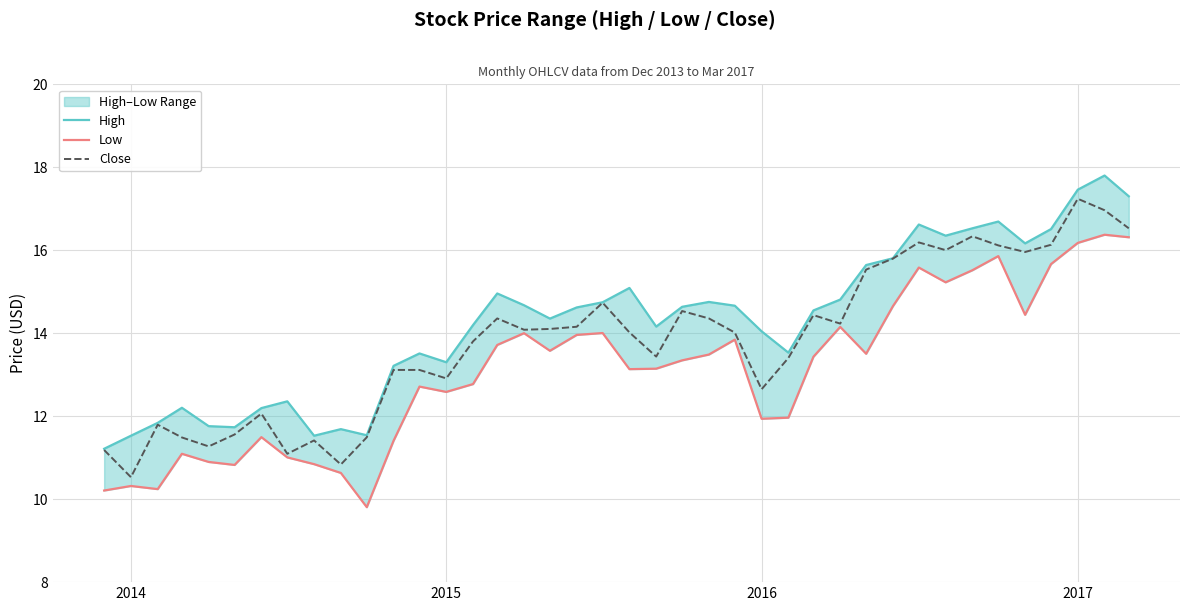

The value of Close at 2014 is 10.5. True or false?

True